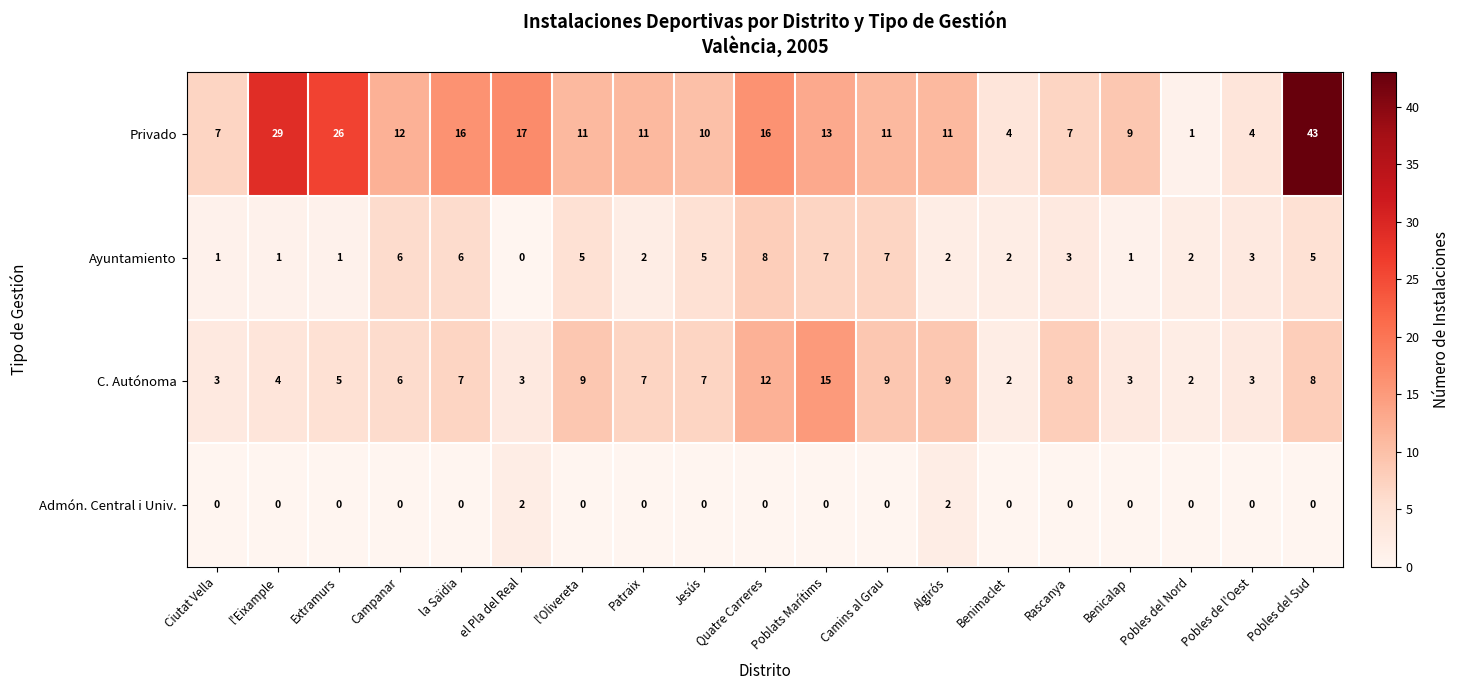

Rank the series at Jesús from highest to lowest value.

Privado, C. Autónoma, Ayuntamiento, Admón. Central i Univ.